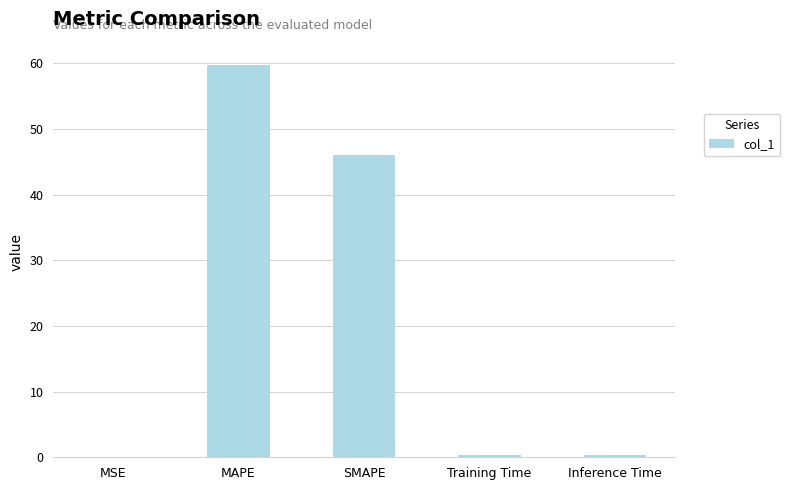

The chart shows a value of 77.8 at SMAPE. True or false?

False